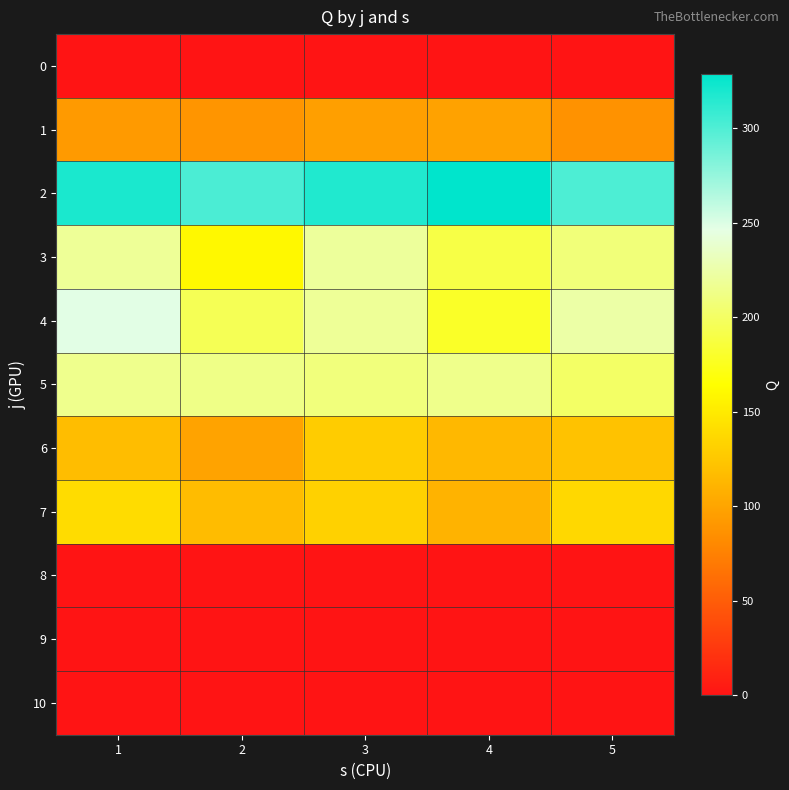

Which category has the highest value across all series?

4